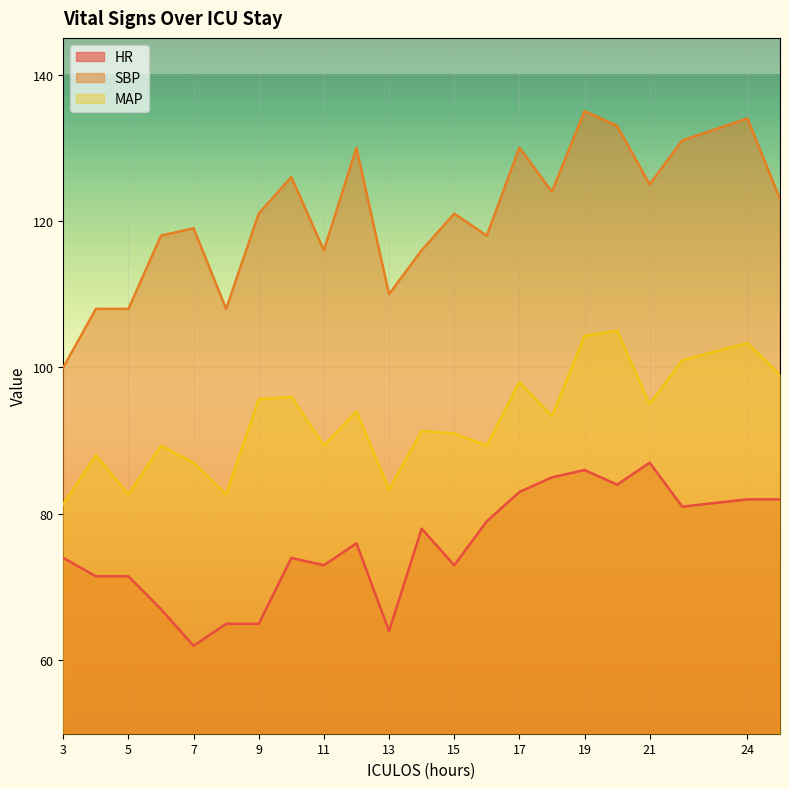

List the series in order of their overall mean, highest first.

SBP, MAP, HR